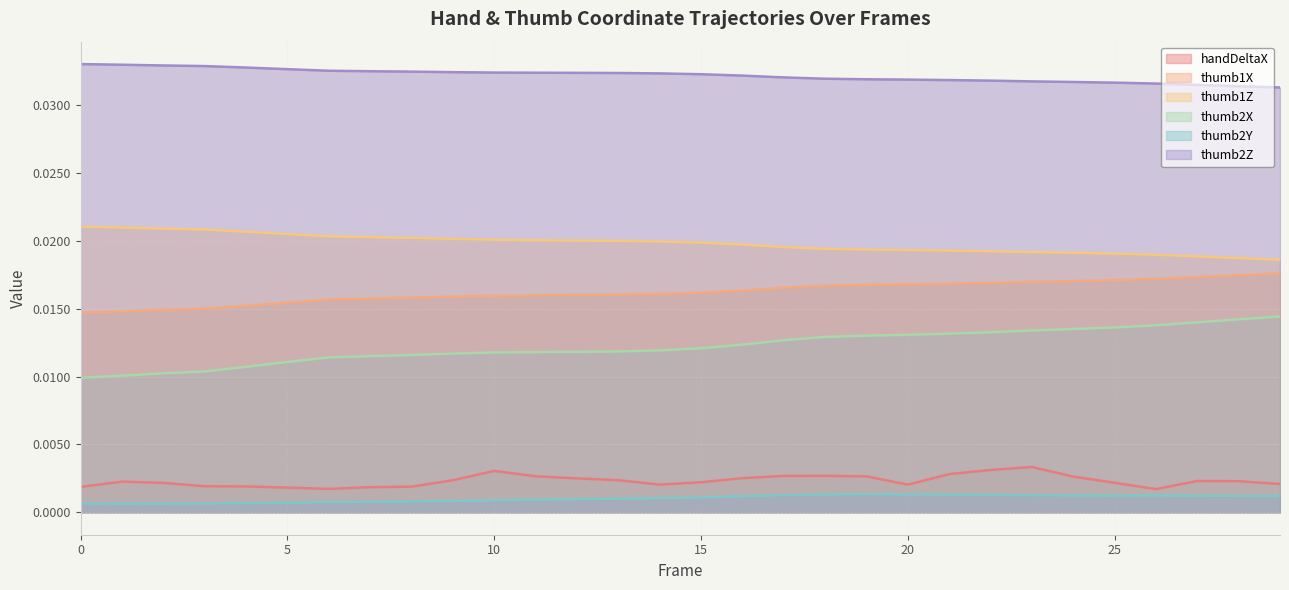

True or false: thumb1Z has a value of 0.0 at 18.

True